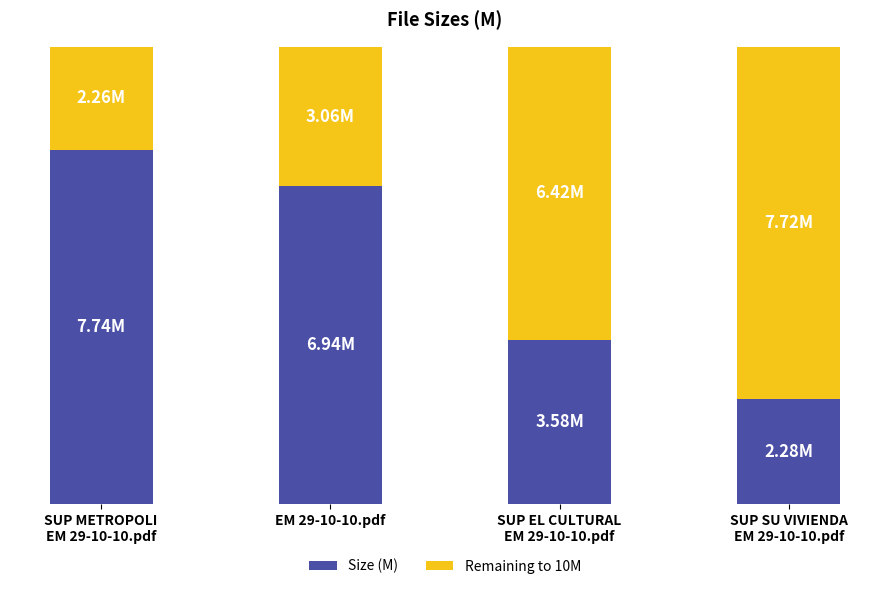

What is the difference between the second highest and minimum values in the Size (M) series?

4.7